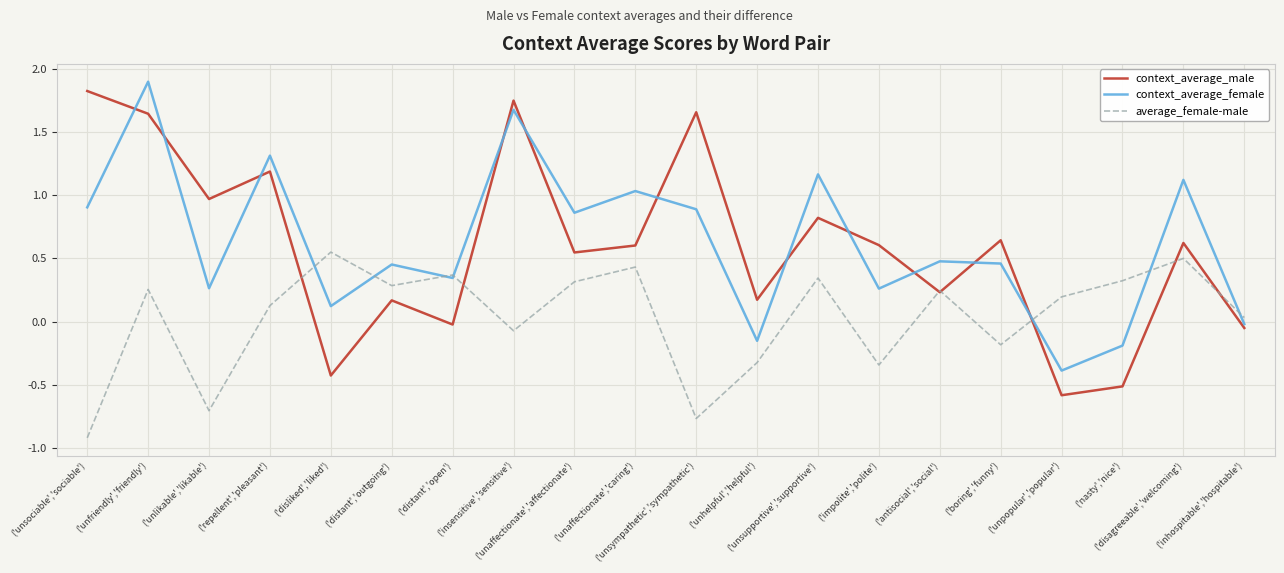

At how many categories does at least one series exceed 0?

20